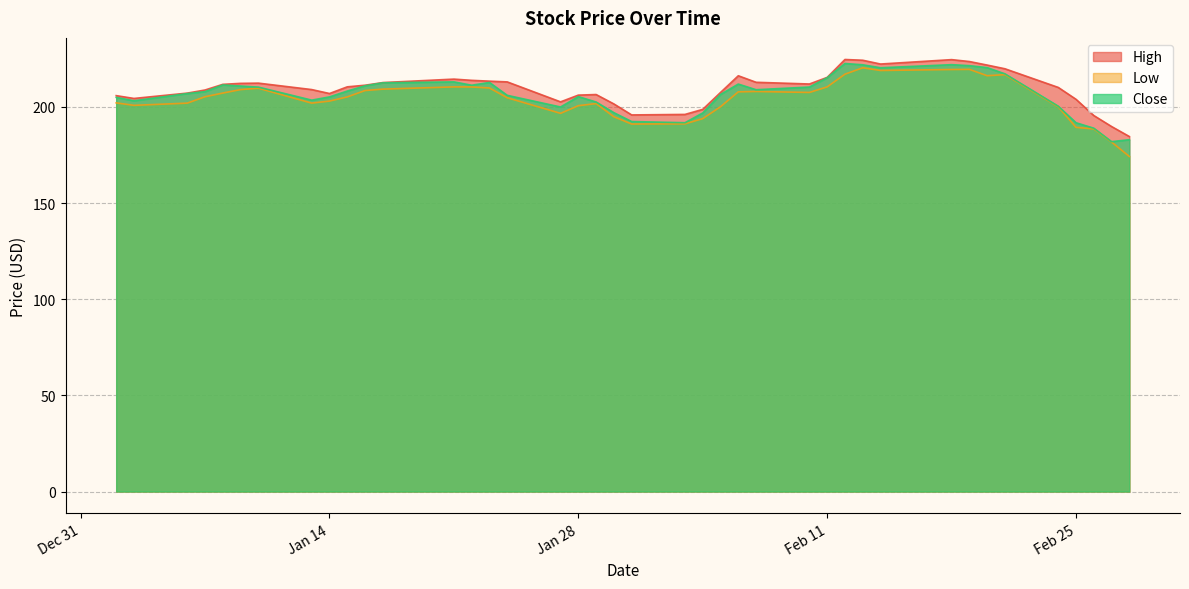

What is the lowest value of the High series?

184.6